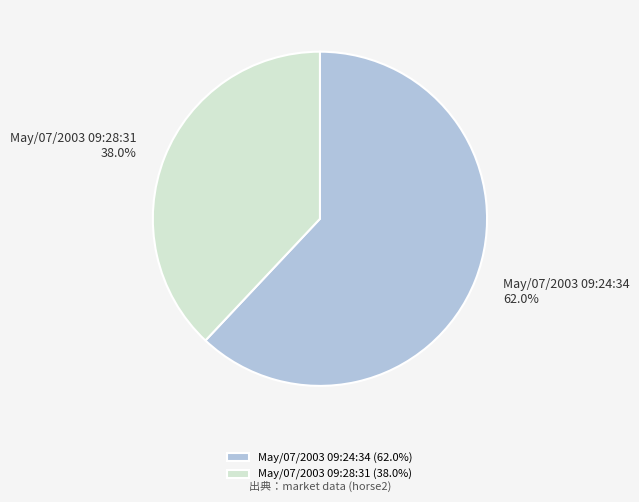

Which category accounts for the majority?

May/07/2003 09:24:34